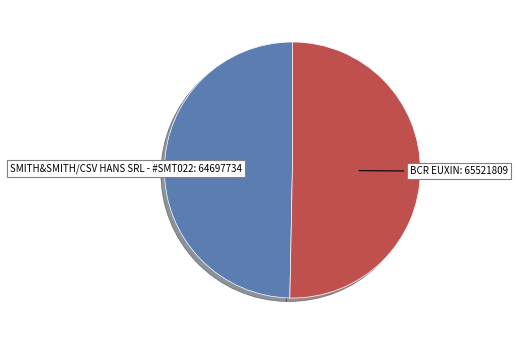

Is there any slice that represents more than half of the pie?

Yes